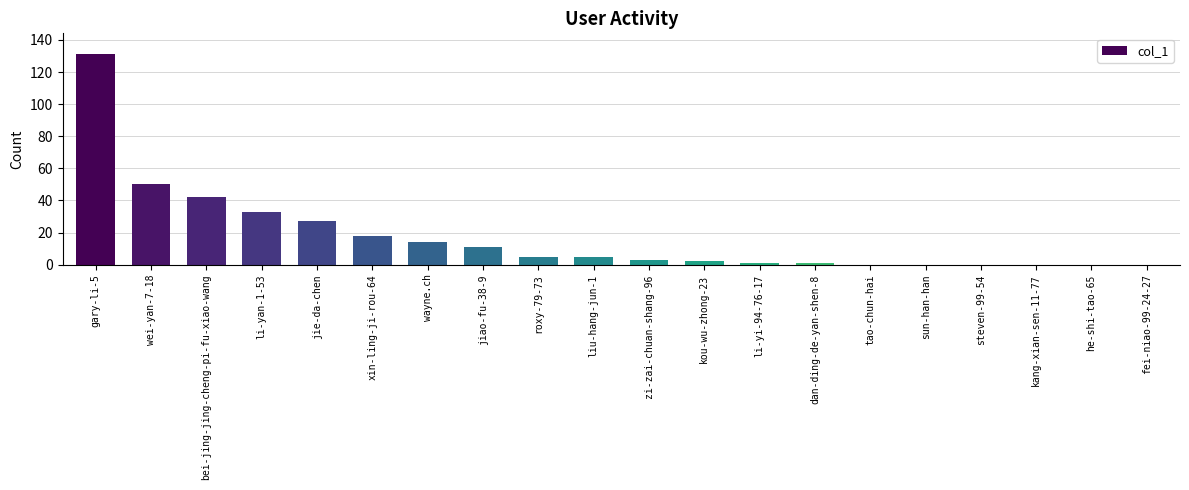

How many series are shown in this chart?

1